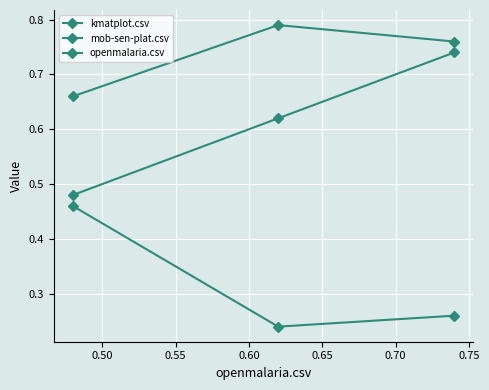

Is this an area chart (filled region under the line)?

No